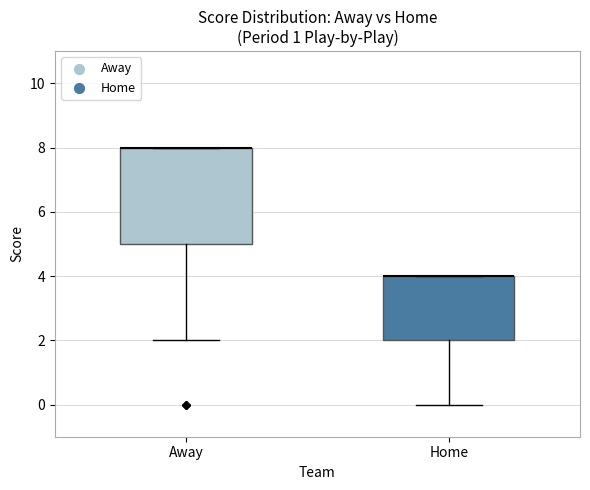

Which box is the tallest, from its lower edge to its upper edge?

Away